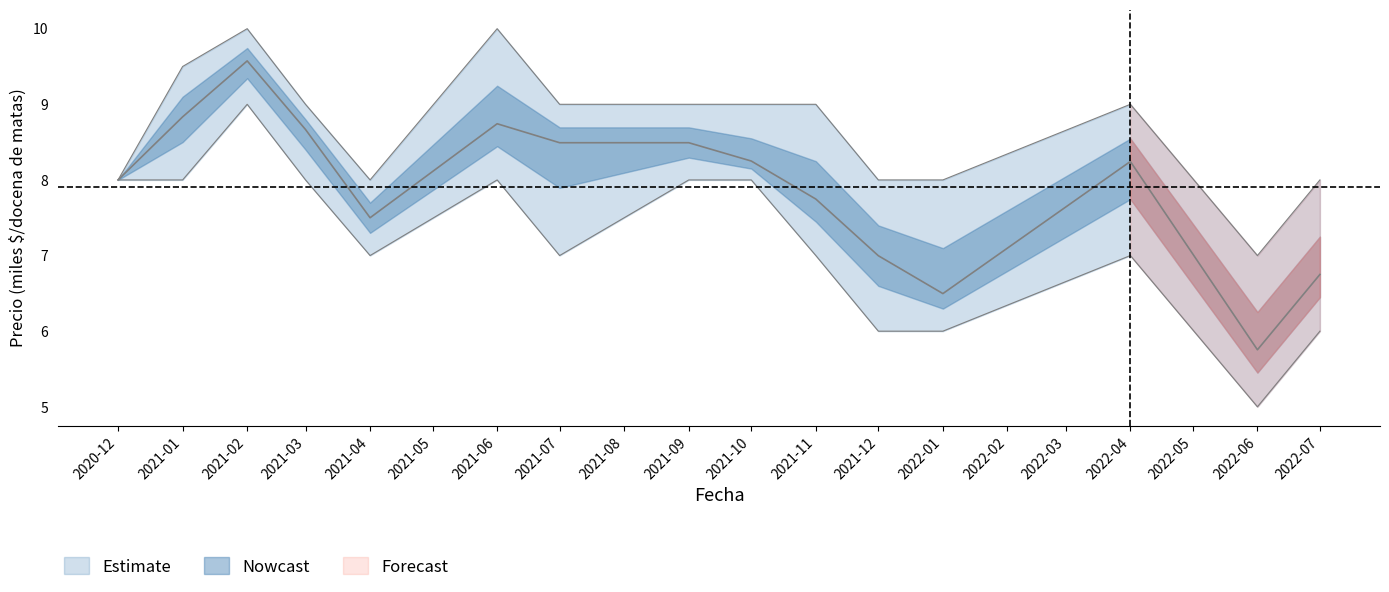

Where is the first local maximum for Precio maximo?

2021-02